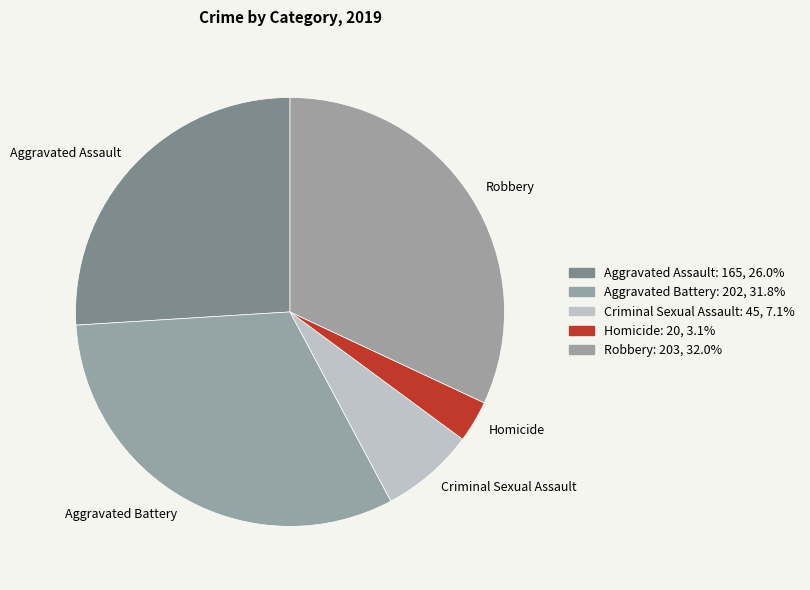

Is it true that Homicide is 3% of the pie?

True